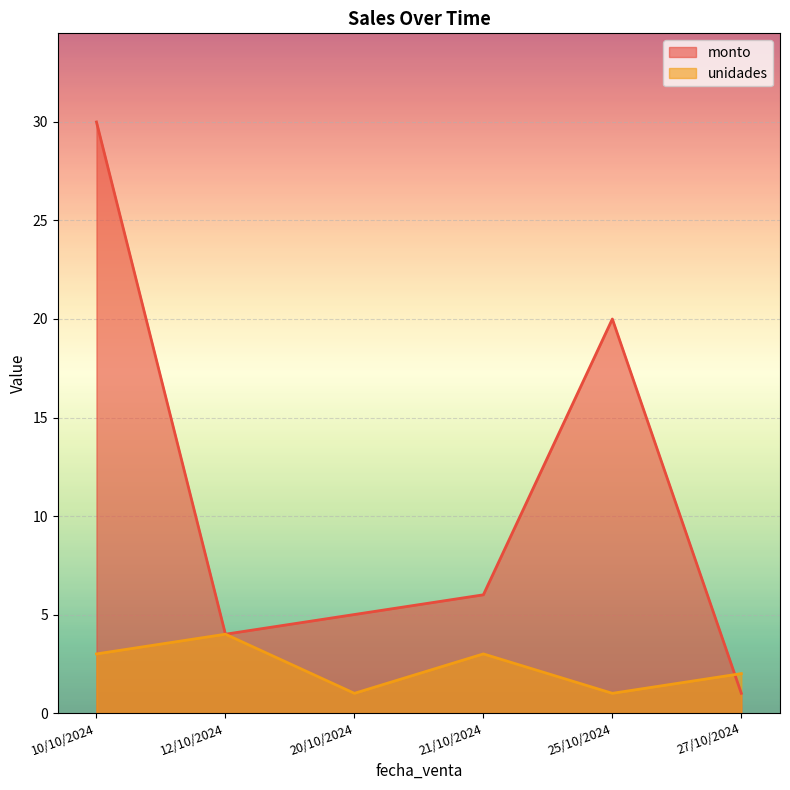

Reading left to right, list all the values displayed in this chart.

monto: 10/10/2024=30	12/10/2024=4	20/10/2024=5	21/10/2024=6	25/10/2024=20	27/10/2024=1
unidades: 10/10/2024=3	12/10/2024=4	20/10/2024=1	21/10/2024=3	25/10/2024=1	27/10/2024=2